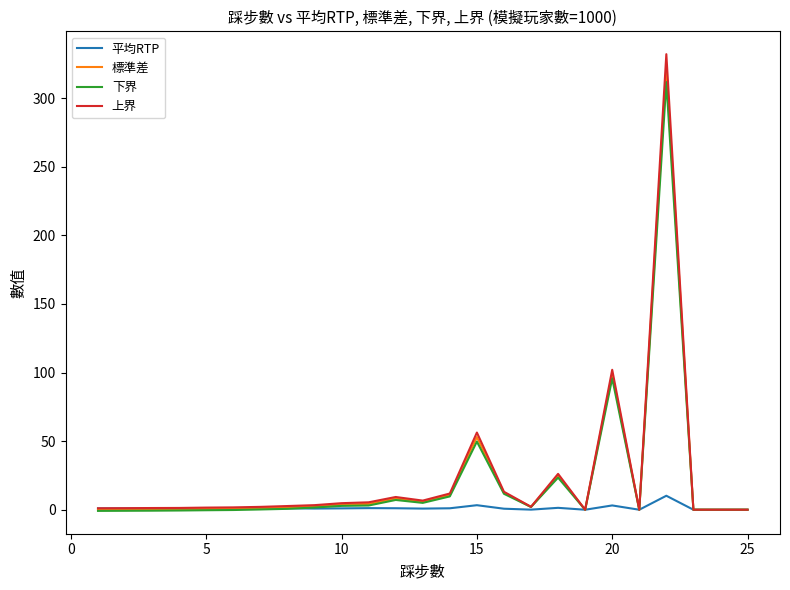

Which series has the widest spread of values?

上界